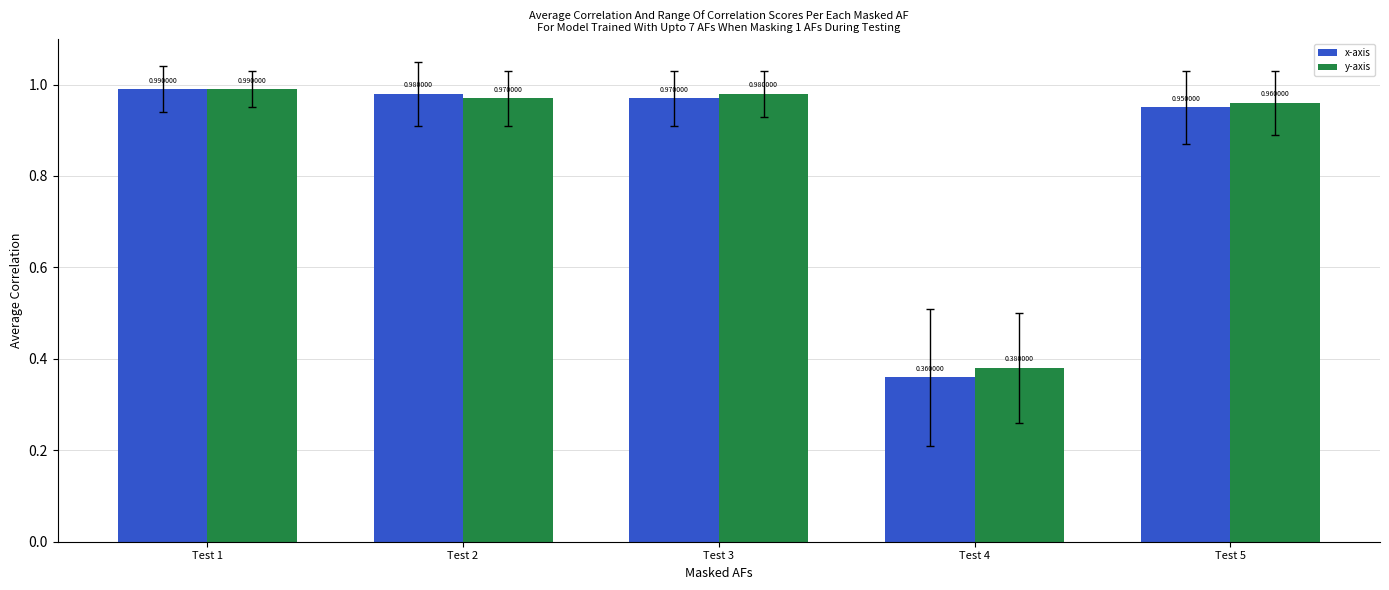

Which series has the largest total across all categories?

y-axis